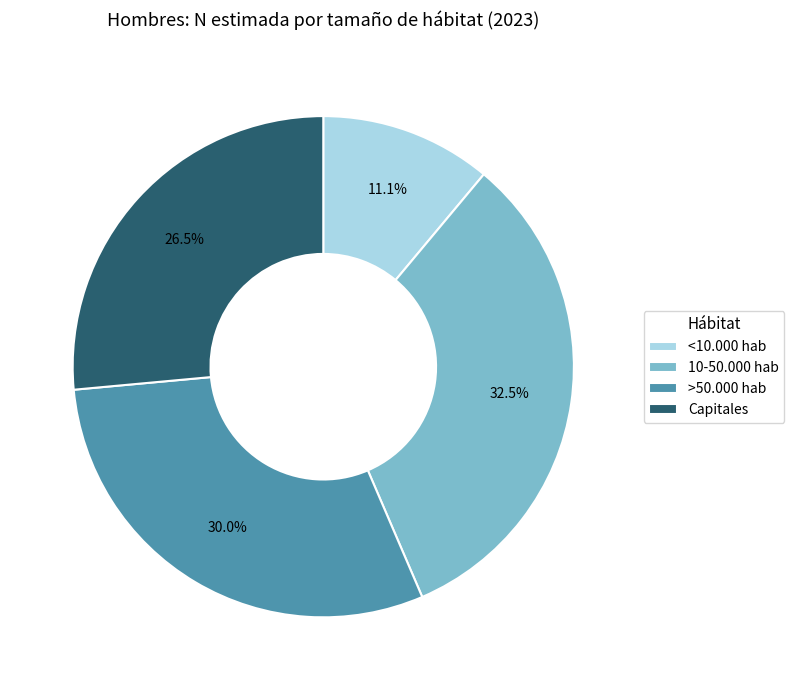

What percentage is the <10.000 hab slice, to the nearest percent?

11%